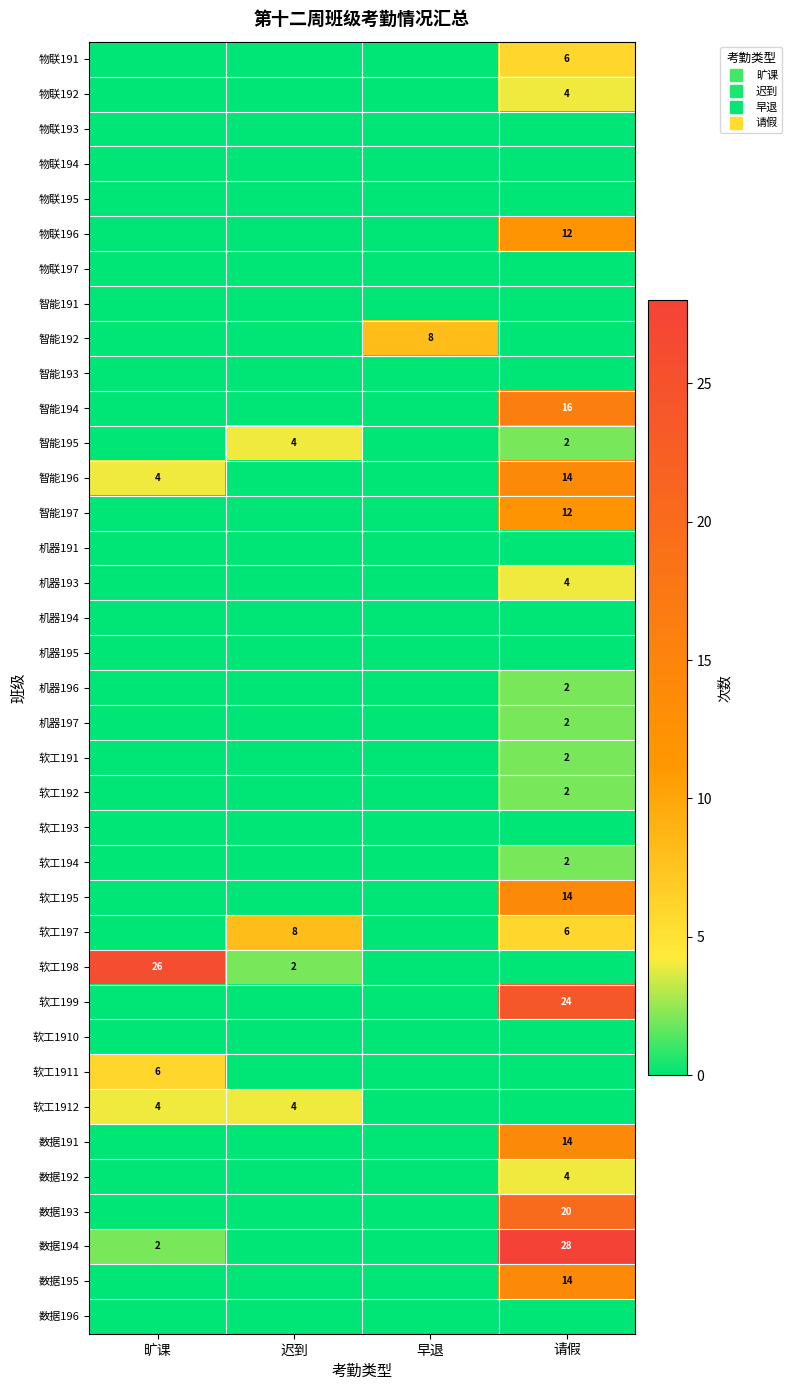

Which category has the lowest value in the 数据195 series?

旷课